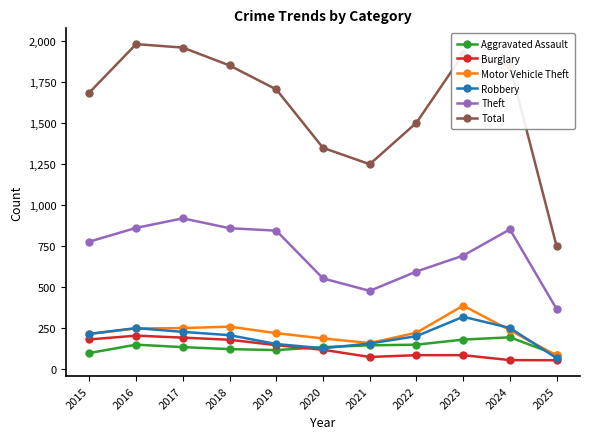

What is the difference between the second highest and minimum values in the Aggravated Assault series?

93